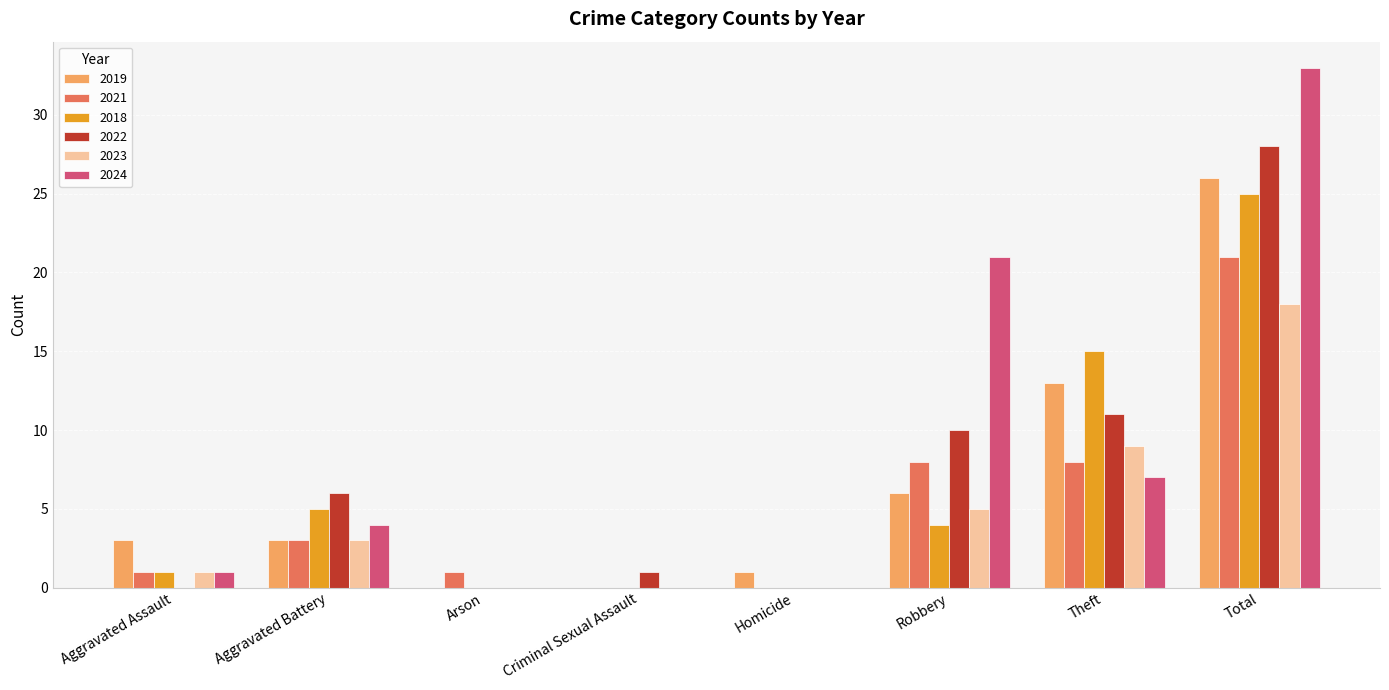

How many groups of bars are there?

8